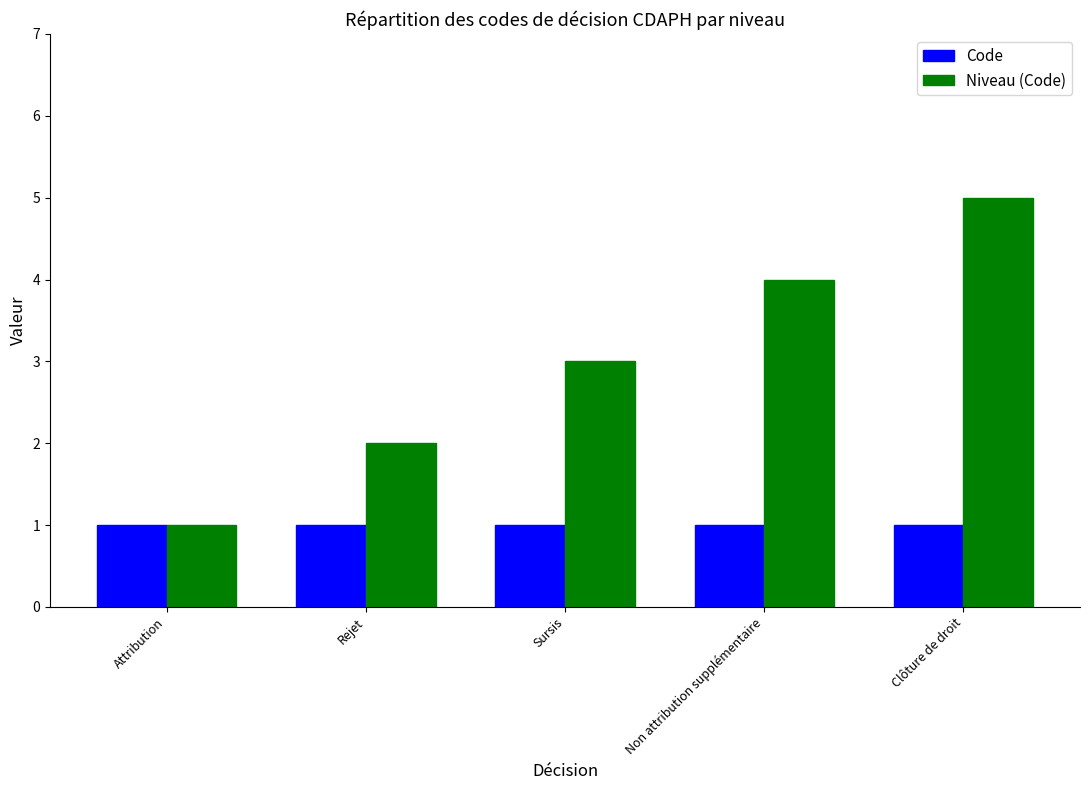

Which label corresponds to the largest value in the chart?

Clôture de droit